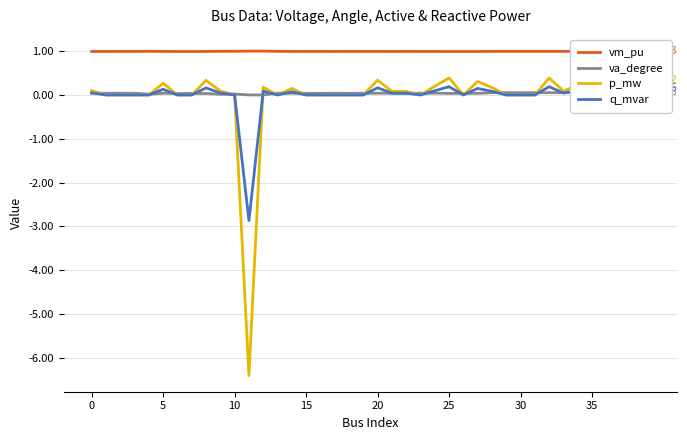

True or false: q_mvar has a value of -1.2 at 16.

False